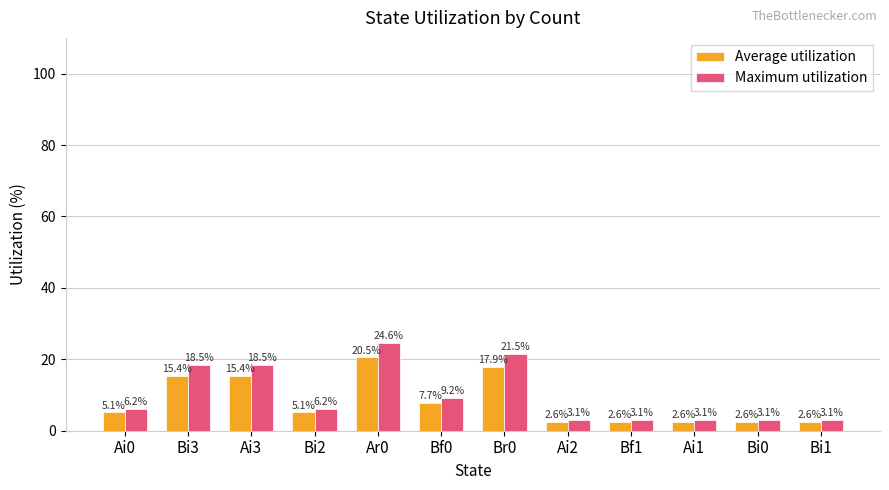

What is the minimum value for Average utilization?

2.6